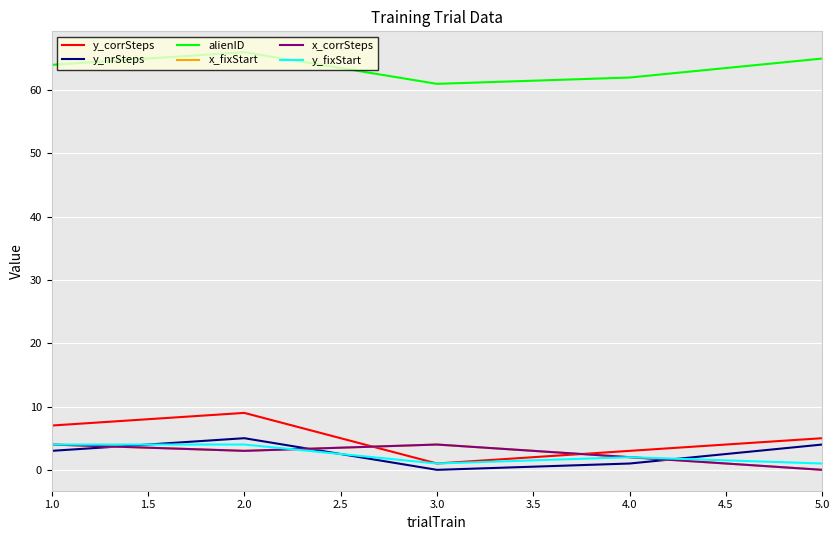

Does the chart display data point markers on the line(s)?

No